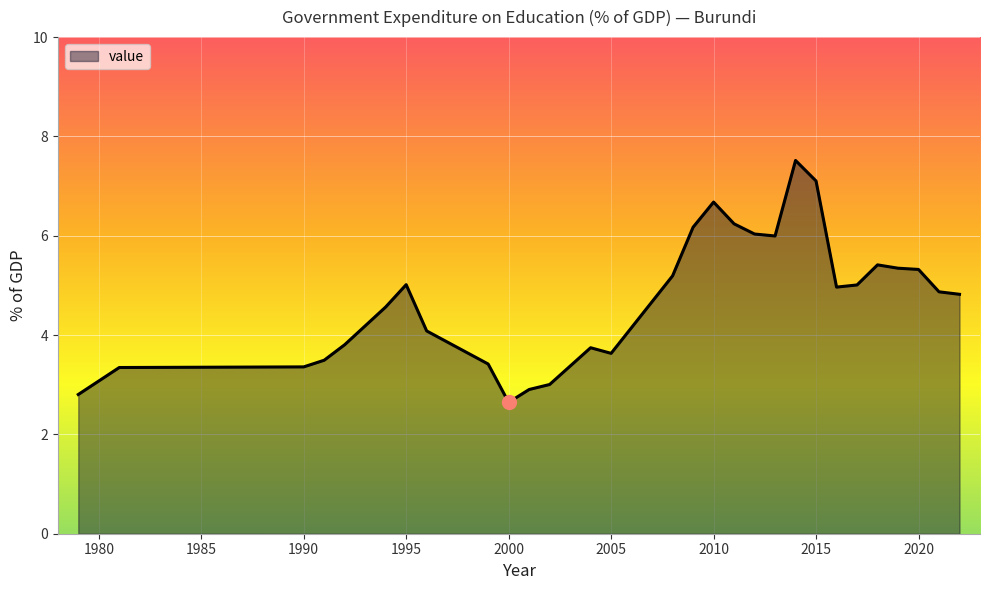

What is the difference between the maximum and minimum values?

4.9